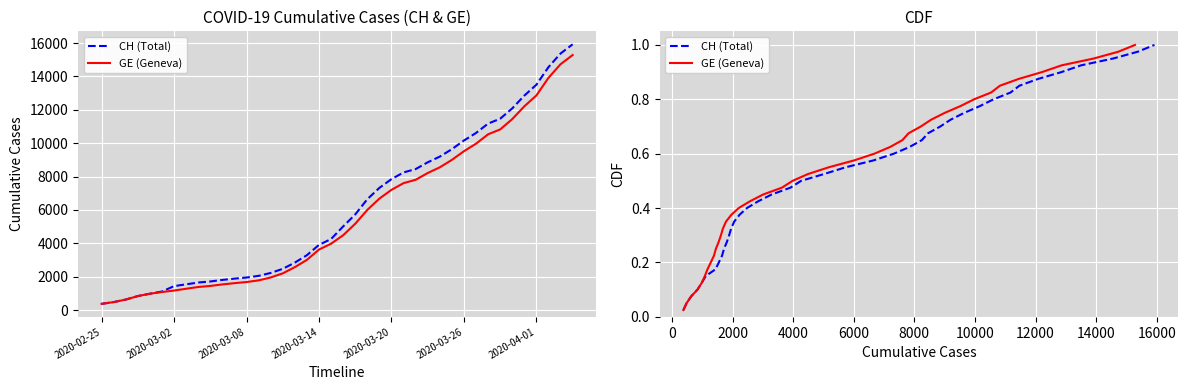

What is the sum of all CH (Total) values?

20.5